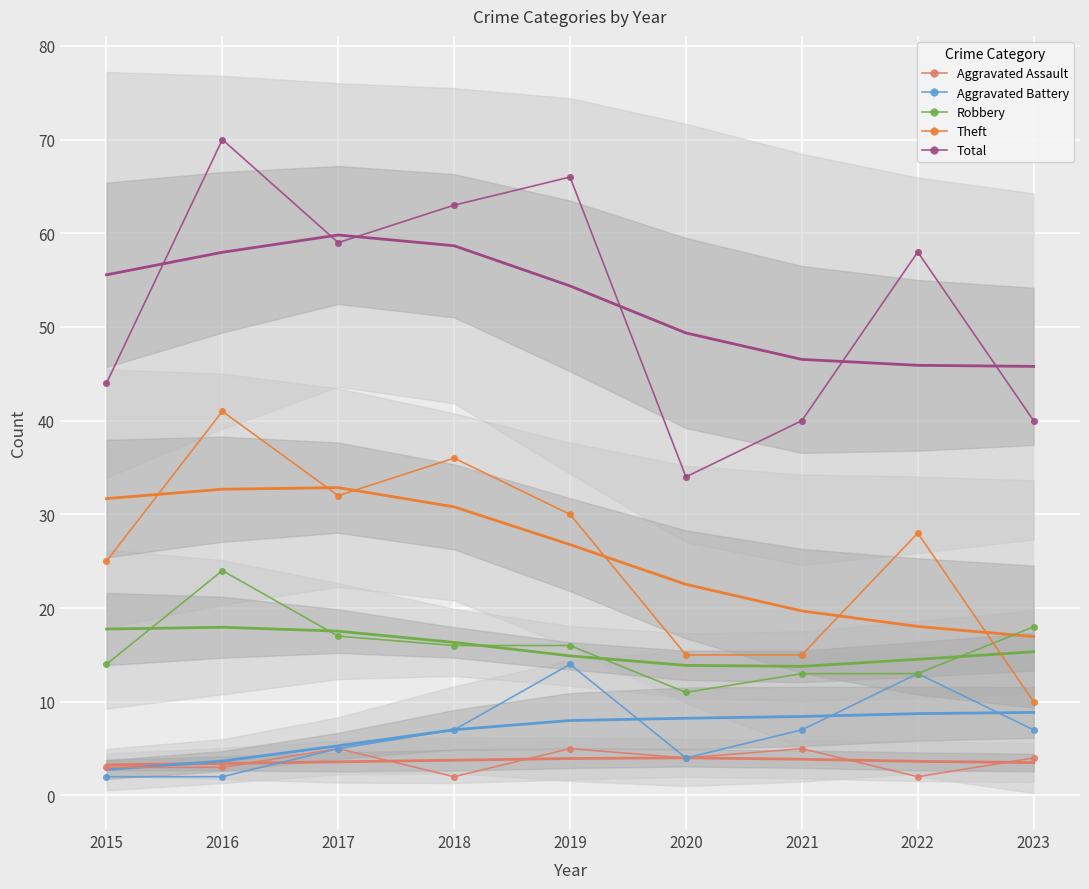

How many data points in Aggravated Assault are above 4?

3